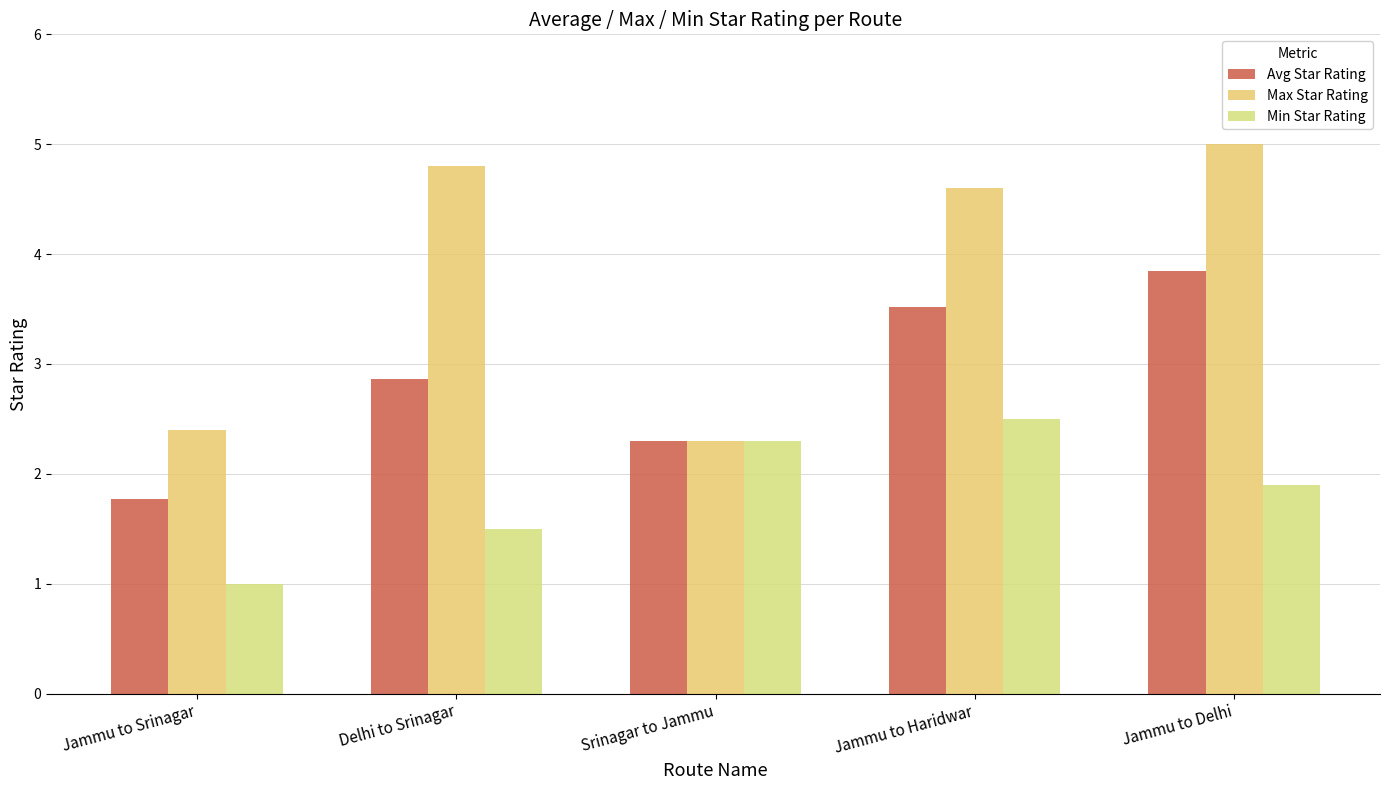

Rank the series by their average value, from highest to lowest.

Max Star Rating, Avg Star Rating, Min Star Rating